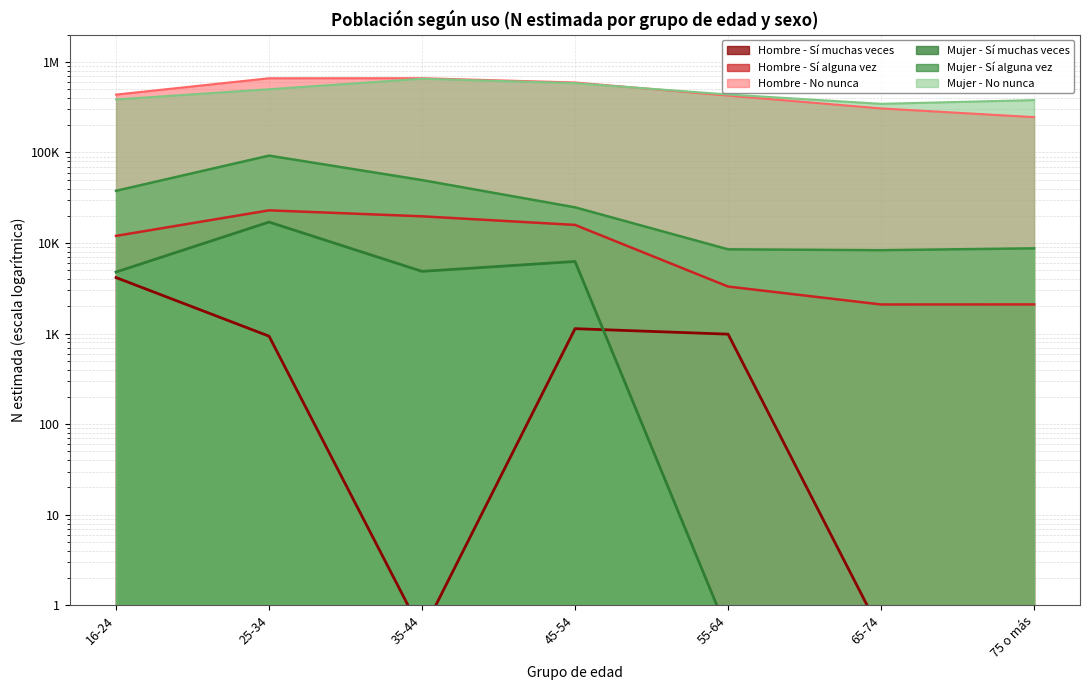

Which category has the highest value in the Mujer - Sí alguna vez series?

25-34